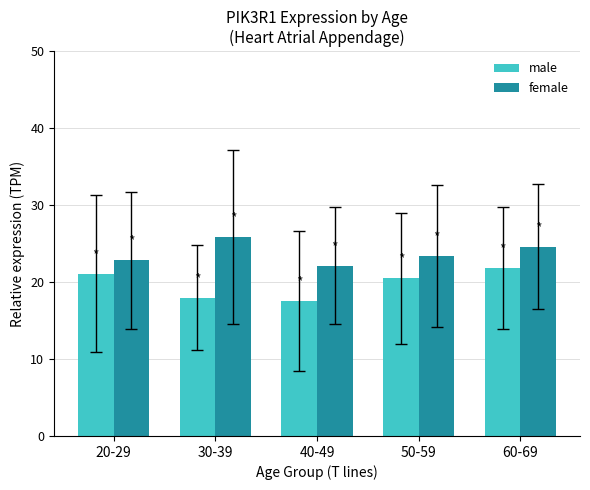

The value of female at 20-29 is 22.9. True or false?

True